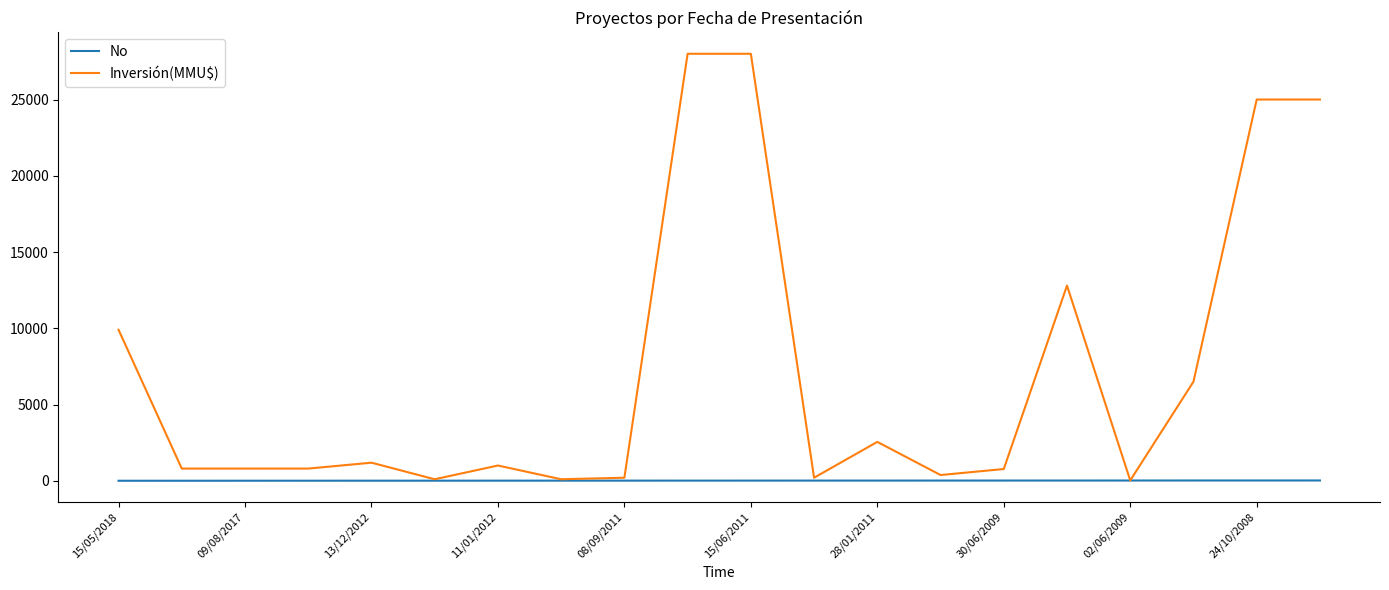

What is the highest value of the Inversión(MMU$) series?

28000